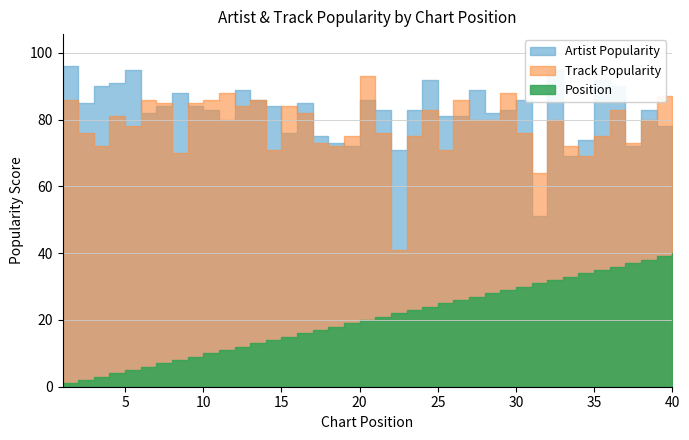

What is the average value of the Position series?

20